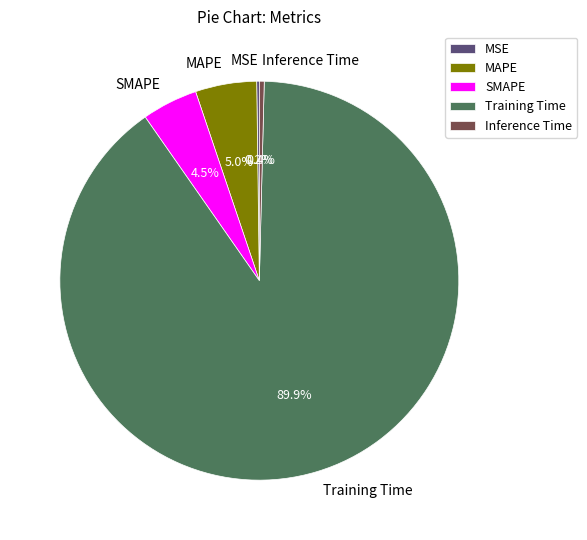

Is there any slice that represents more than half of the pie?

Yes